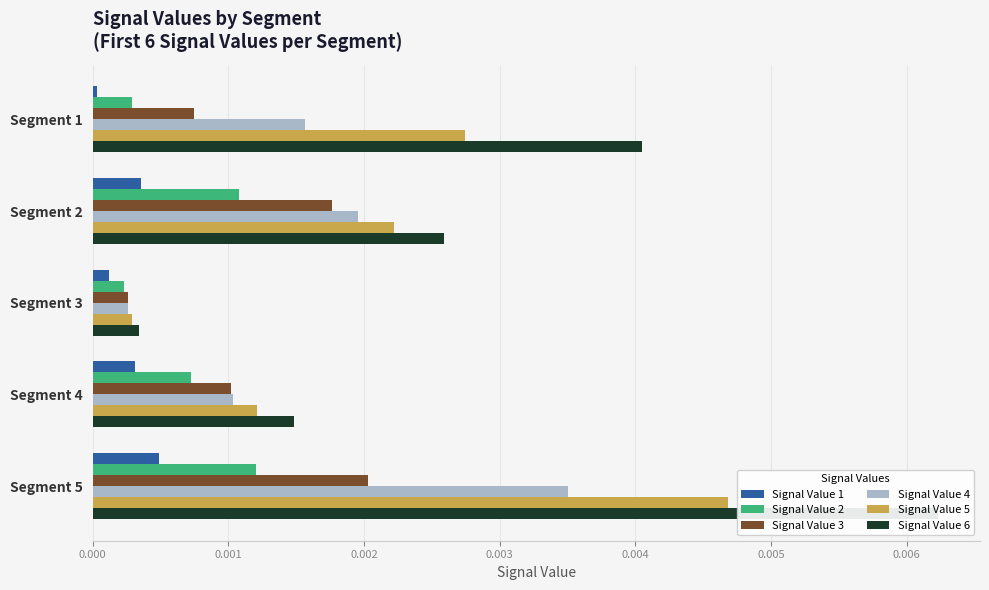

Which series has the largest total across all categories?

Signal Value 6